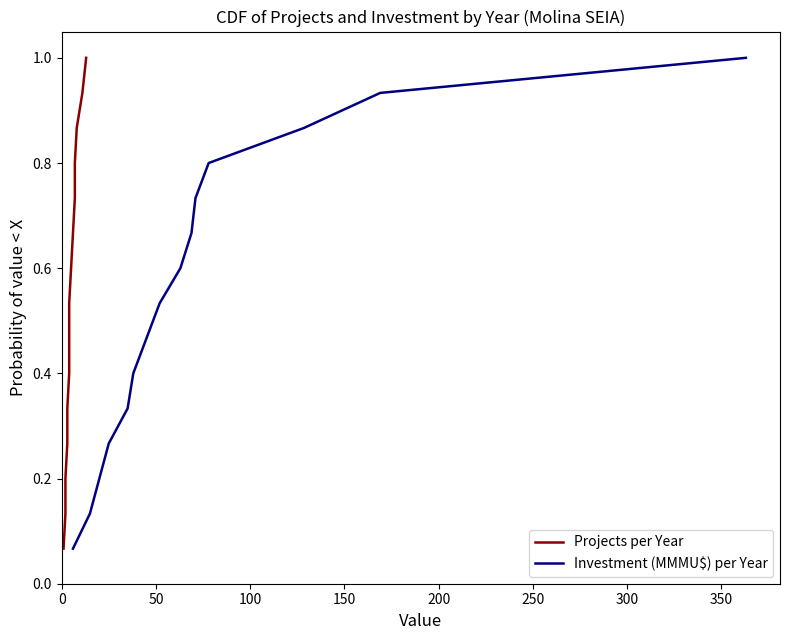

What are all the series names shown in the legend?

Projects per Year, Investment (MMMU$) per Year